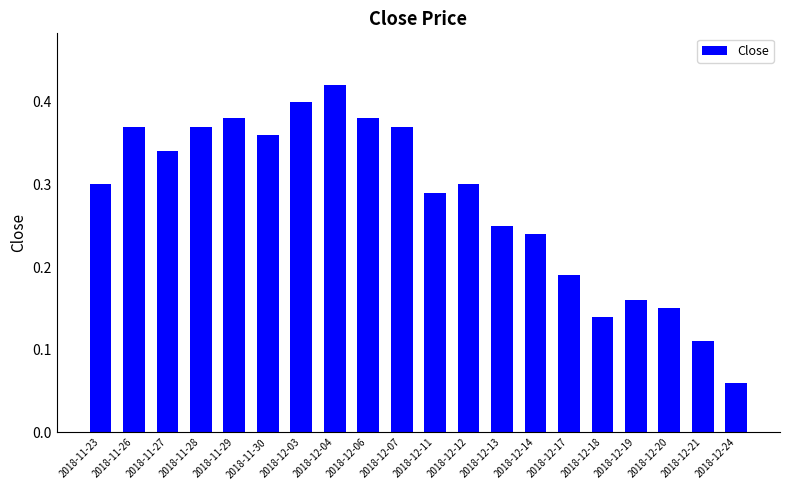

What position from the right is 2018-12-17?

6